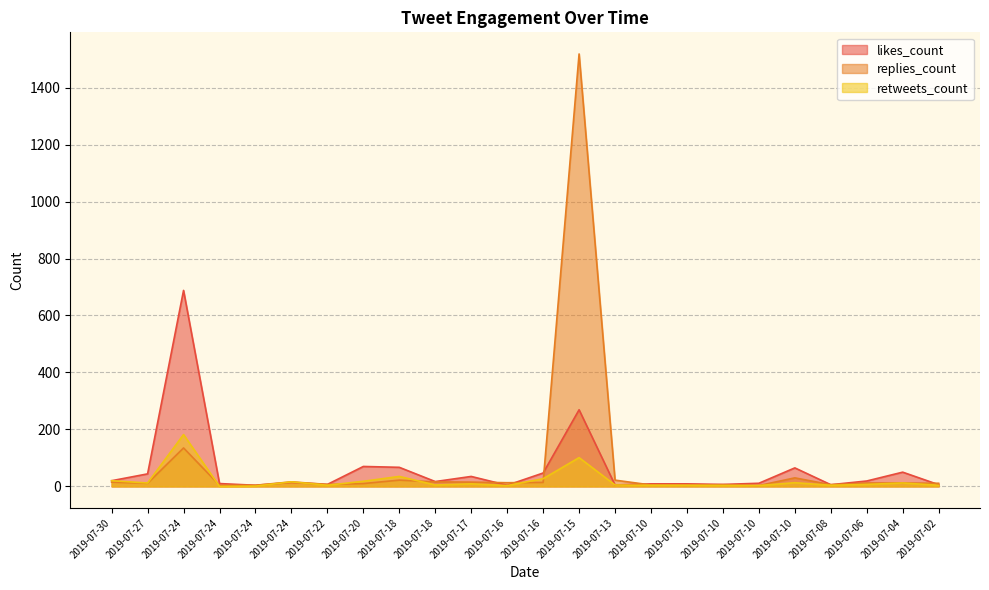

Reading left to right, list all the values displayed in this chart.

likes_count: 2019-07-30=20	2019-07-27=44	2019-07-24=688	2019-07-24=10	2019-07-24=4	2019-07-24=14	2019-07-22=7	2019-07-20=70	2019-07-18=67	2019-07-18=17	2019-07-17=35	2019-07-16=4	2019-07-16=47	2019-07-15=269	2019-07-13=5	2019-07-10=9	2019-07-10=9	2019-07-10=7	2019-07-10=11	2019-07-10=65	2019-07-08=6	2019-07-06=19	2019-07-04=50	2019-07-02=6
replies_count: 2019-07-30=15	2019-07-27=11	2019-07-24=135	2019-07-24=4	2019-07-24=4	2019-07-24=16	2019-07-22=7	2019-07-20=10	2019-07-18=22	2019-07-18=16	2019-07-17=15	2019-07-16=13	2019-07-16=14	2019-07-15=1518	2019-07-13=22	2019-07-10=5	2019-07-10=4	2019-07-10=6	2019-07-10=3	2019-07-10=30	2019-07-08=6	2019-07-06=12	2019-07-04=12	2019-07-02=11
retweets_count: 2019-07-30=20	2019-07-27=12	2019-07-24=182	2019-07-24=0	2019-07-24=1	2019-07-24=16	2019-07-22=4	2019-07-20=18	2019-07-18=35	2019-07-18=5	2019-07-17=9	2019-07-16=3	2019-07-16=27	2019-07-15=101	2019-07-13=5	2019-07-10=4	2019-07-10=4	2019-07-10=3	2019-07-10=3	2019-07-10=13	2019-07-08=4	2019-07-06=7	2019-07-04=12	2019-07-02=4